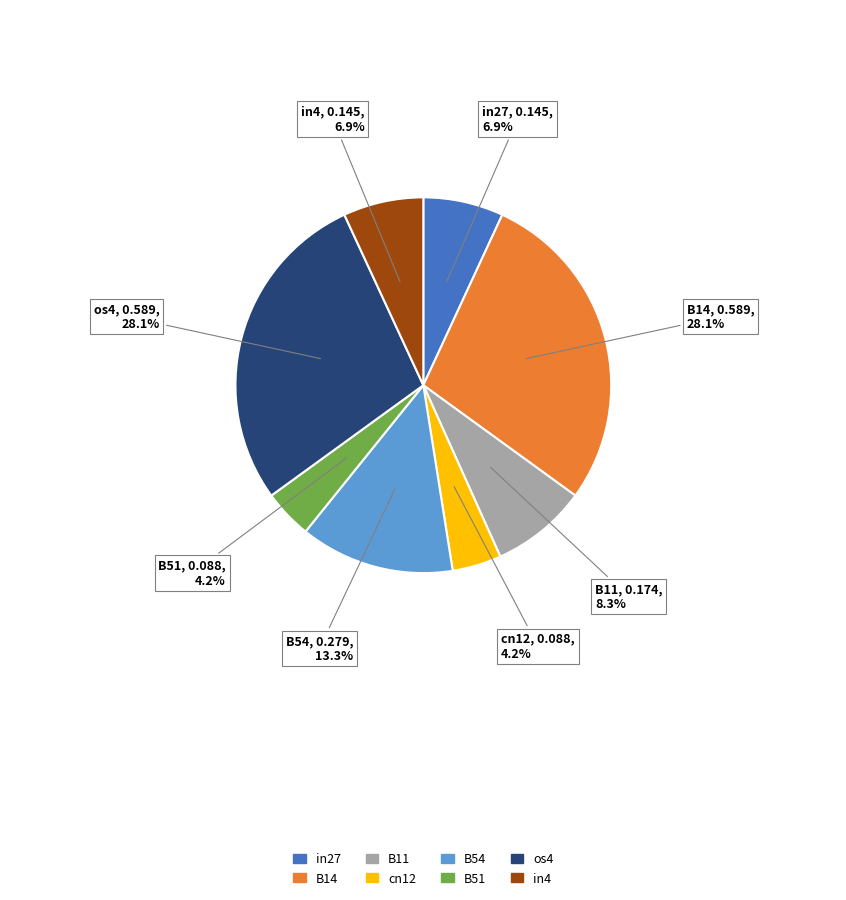

How many segments does this pie chart have?

8